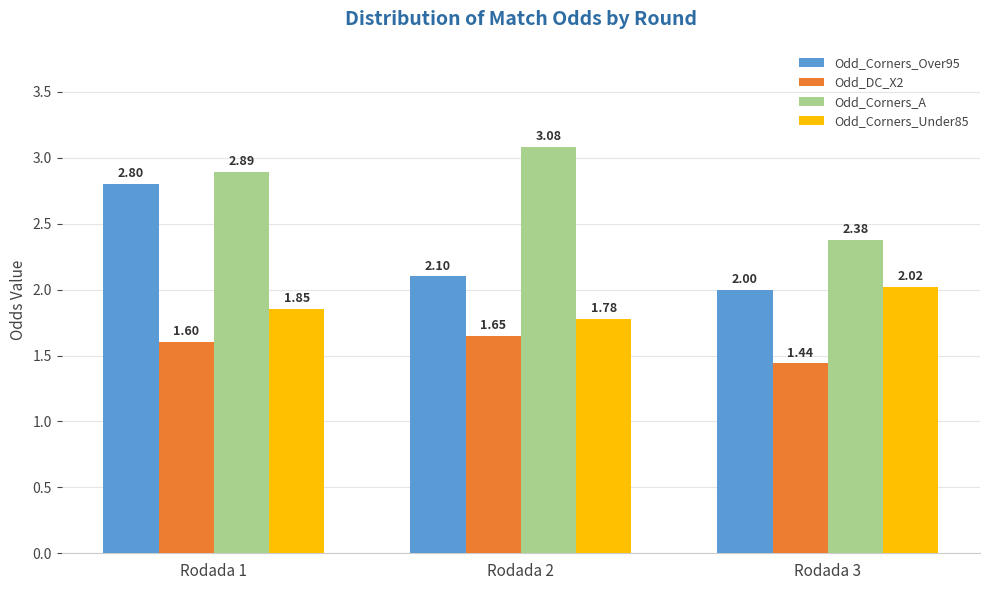

Rank the categories by Odd_Corners_Under85 value from lowest to highest.

Rodada 2, Rodada 1, Rodada 3